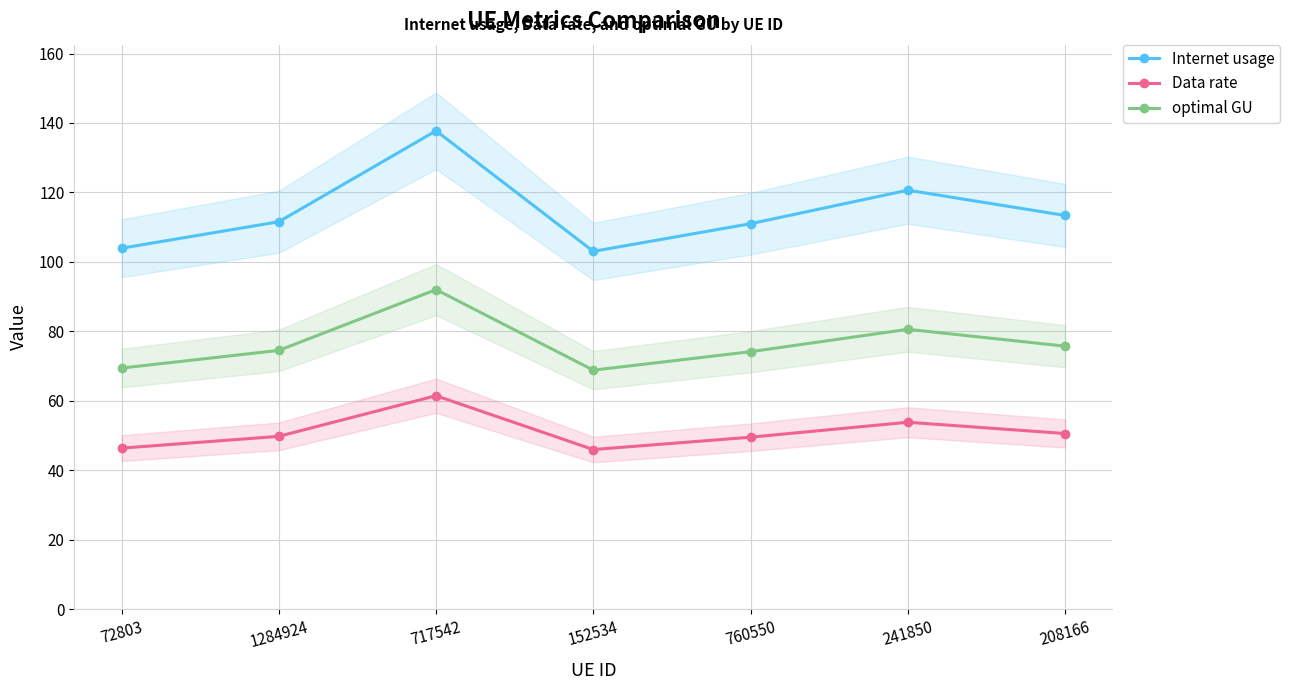

Which category has the highest value in the Internet usage series?

717542